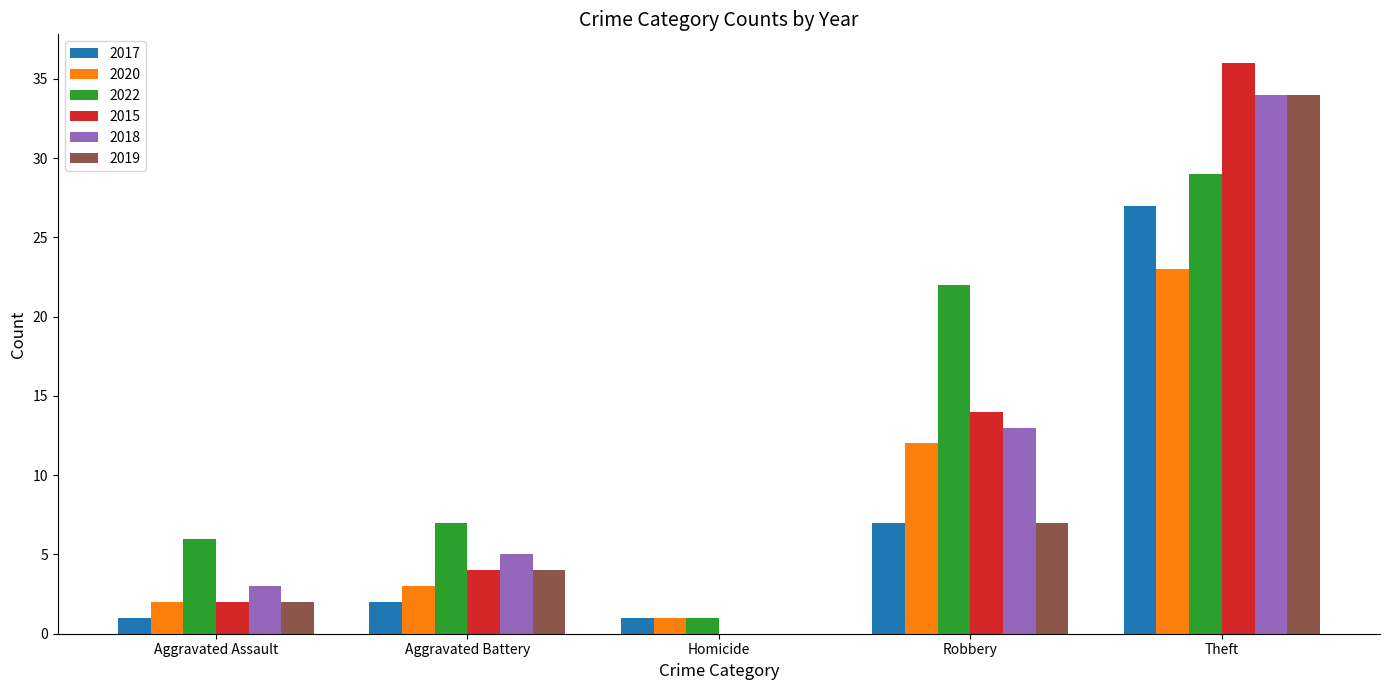

What is the maximum value shown in the chart?

36